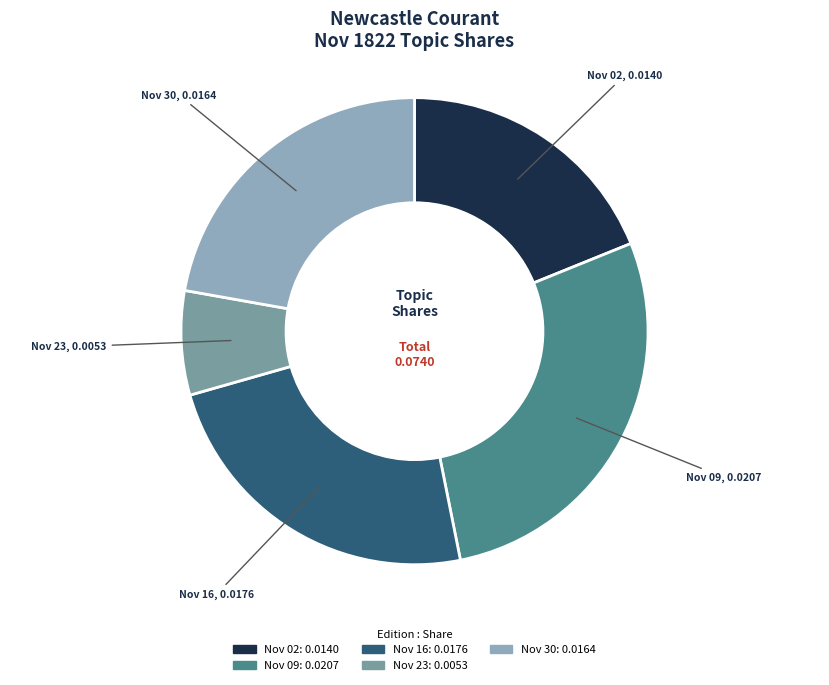

Is there any slice that represents more than half of the pie?

No